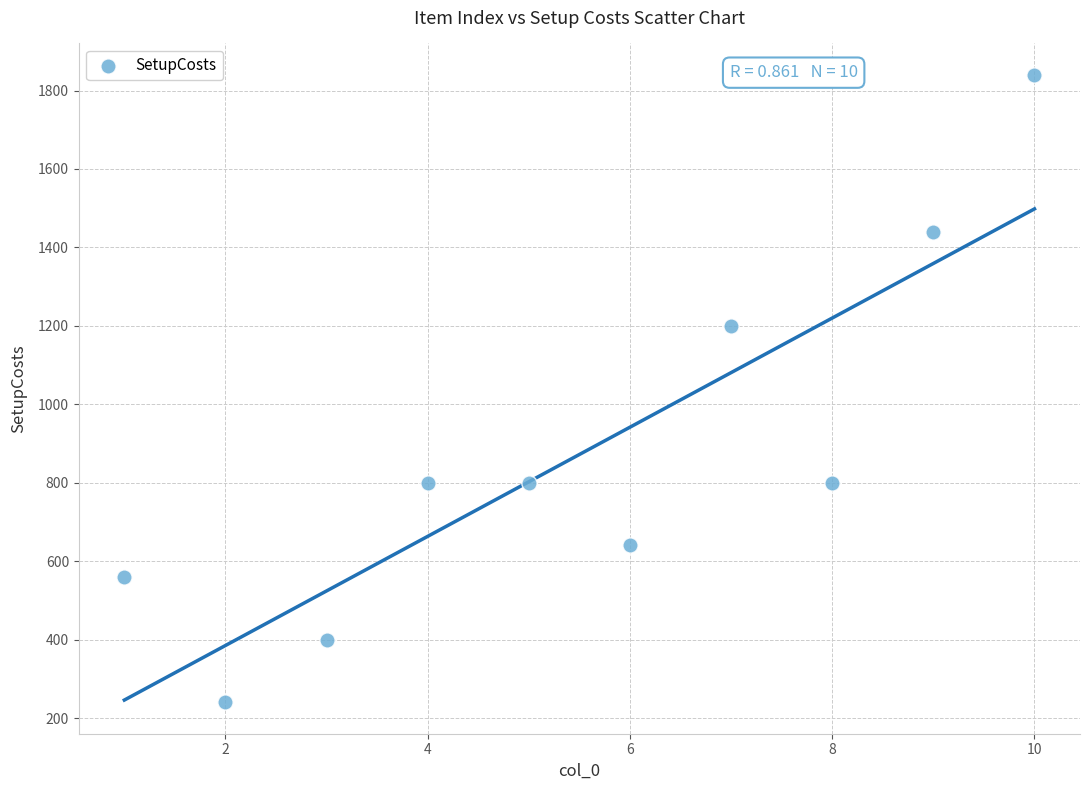

What is the range of Y values (max minus min)?

1600